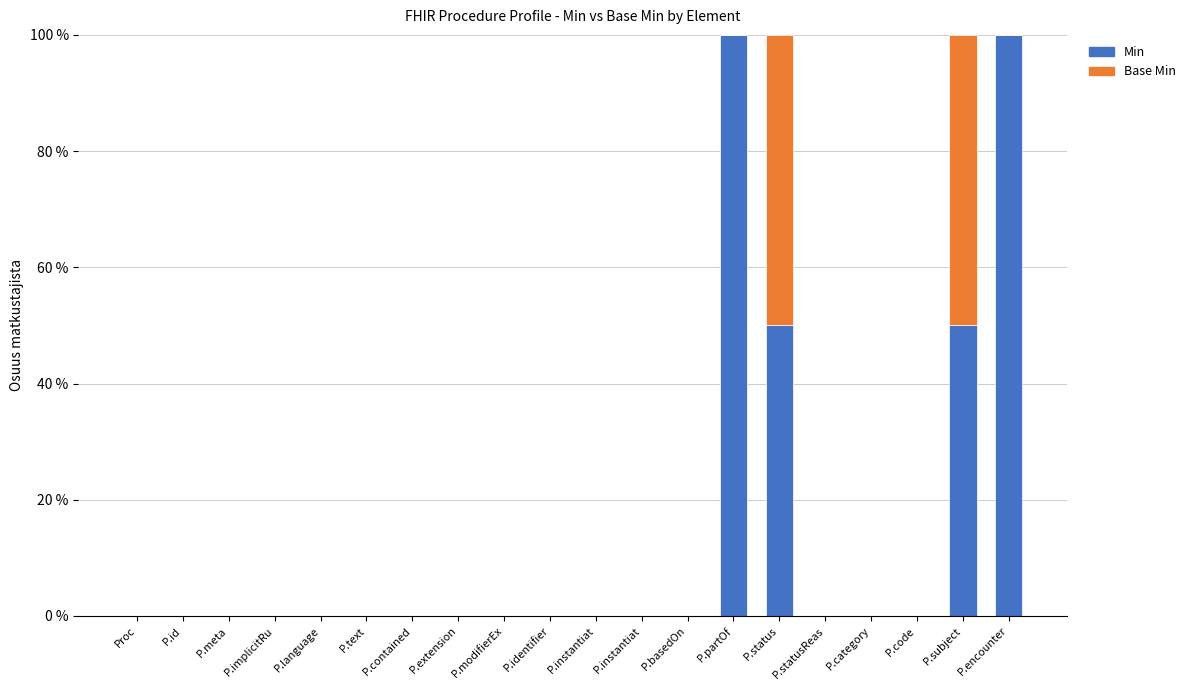

At P.meta, list the series in order from smallest to largest.

Min, Base Min